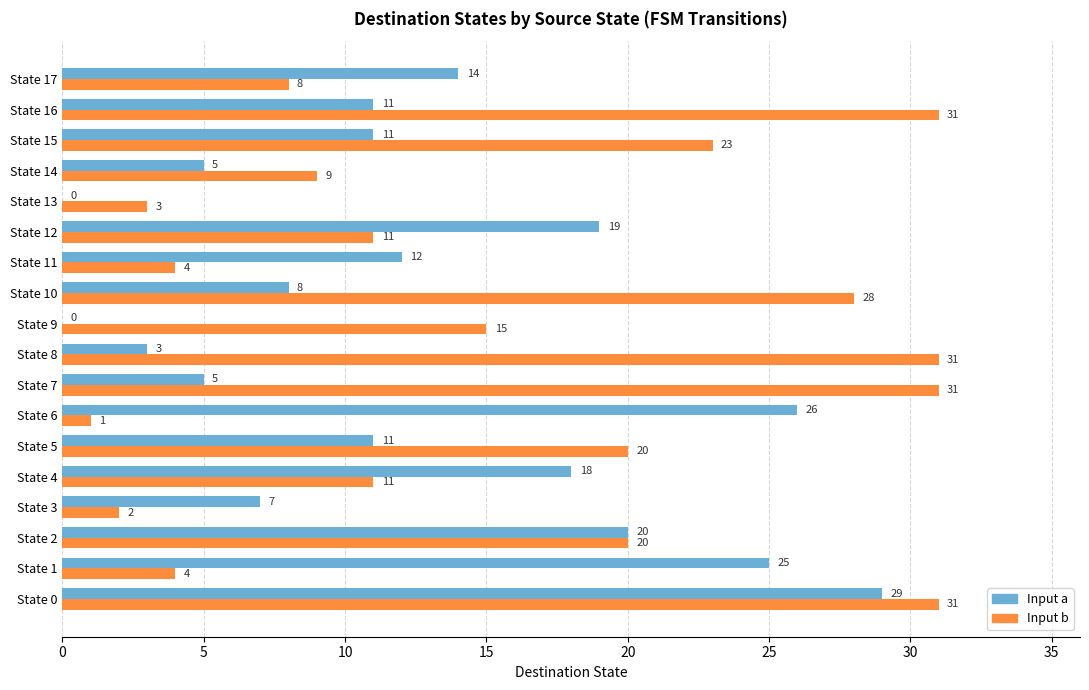

At which category is the sum across all series the highest?

State 0